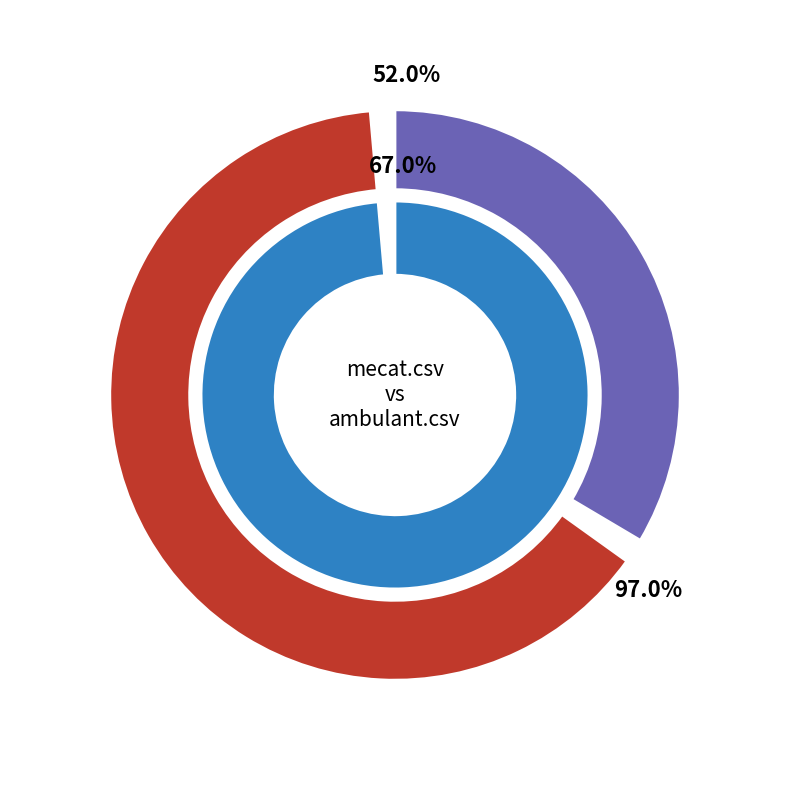

How many segments does this pie chart have?

2